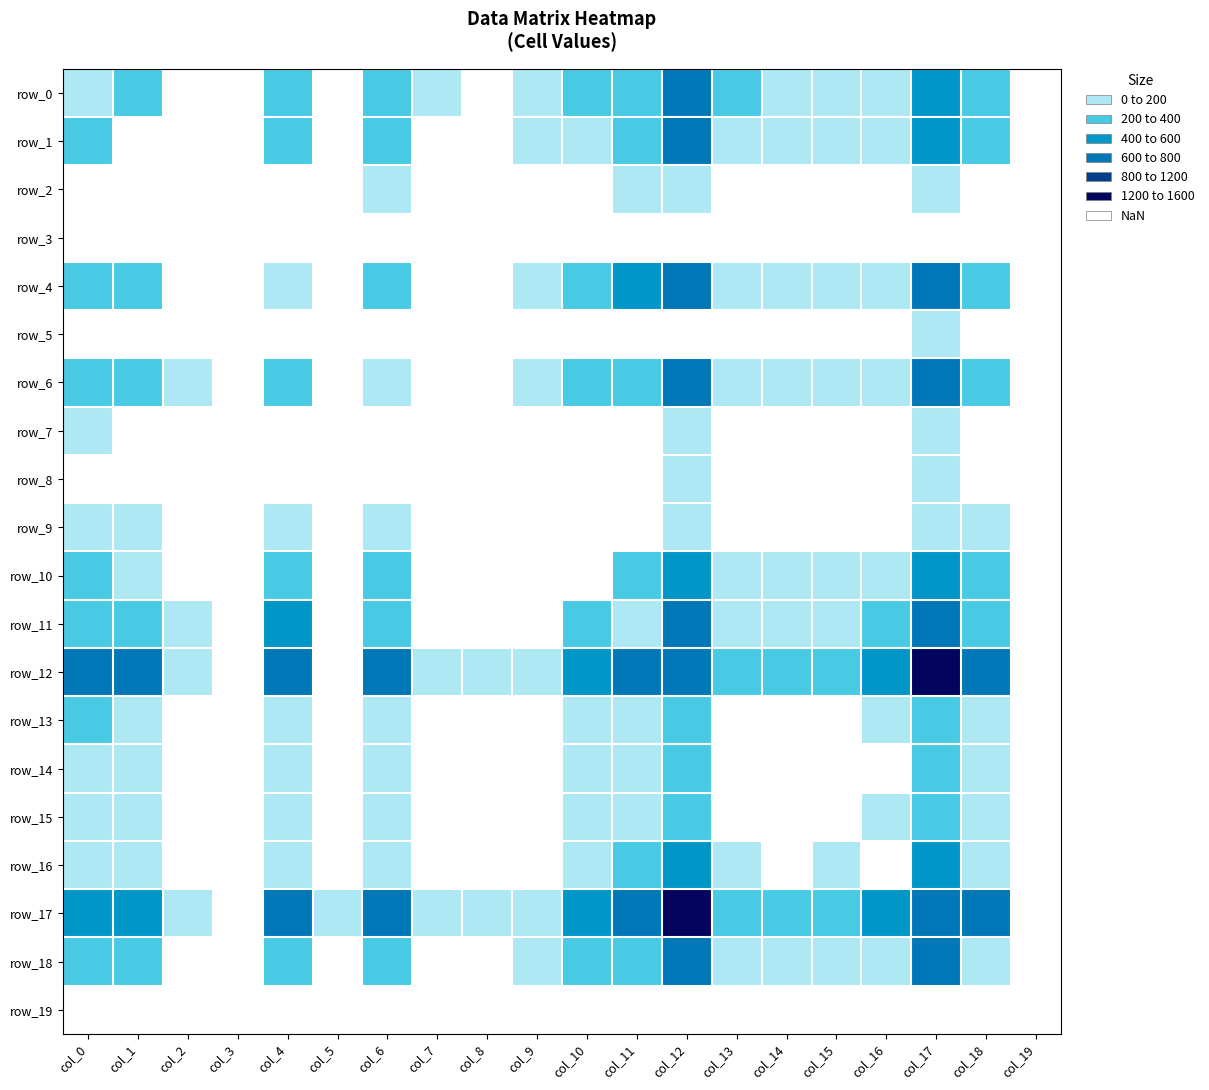

What is the difference between the row_12 values at col_2 and col_12?

533